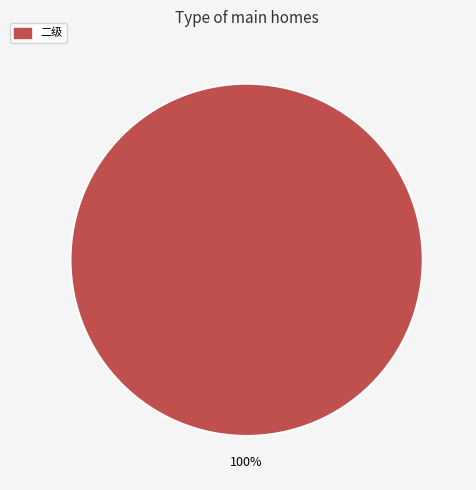

Is there a majority slice in this chart?

Yes